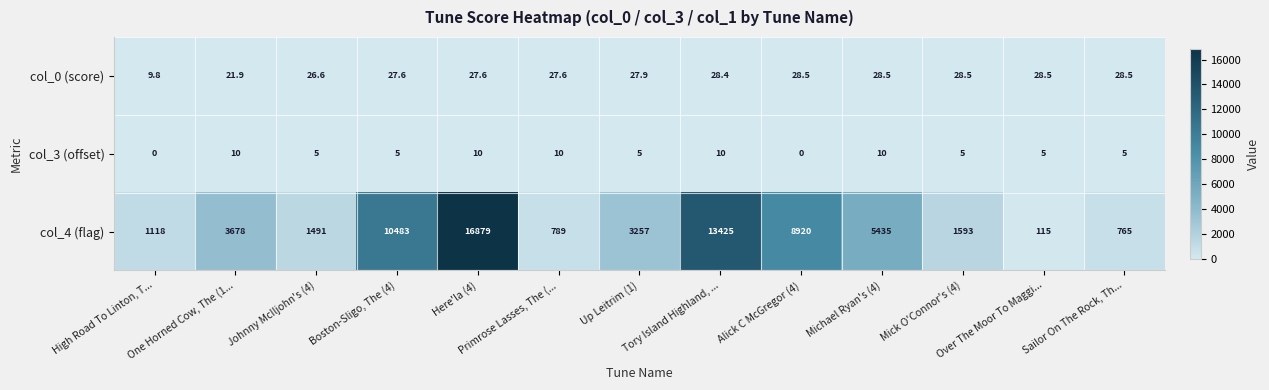

Which series has the largest total across all categories?

col_4 (flag)